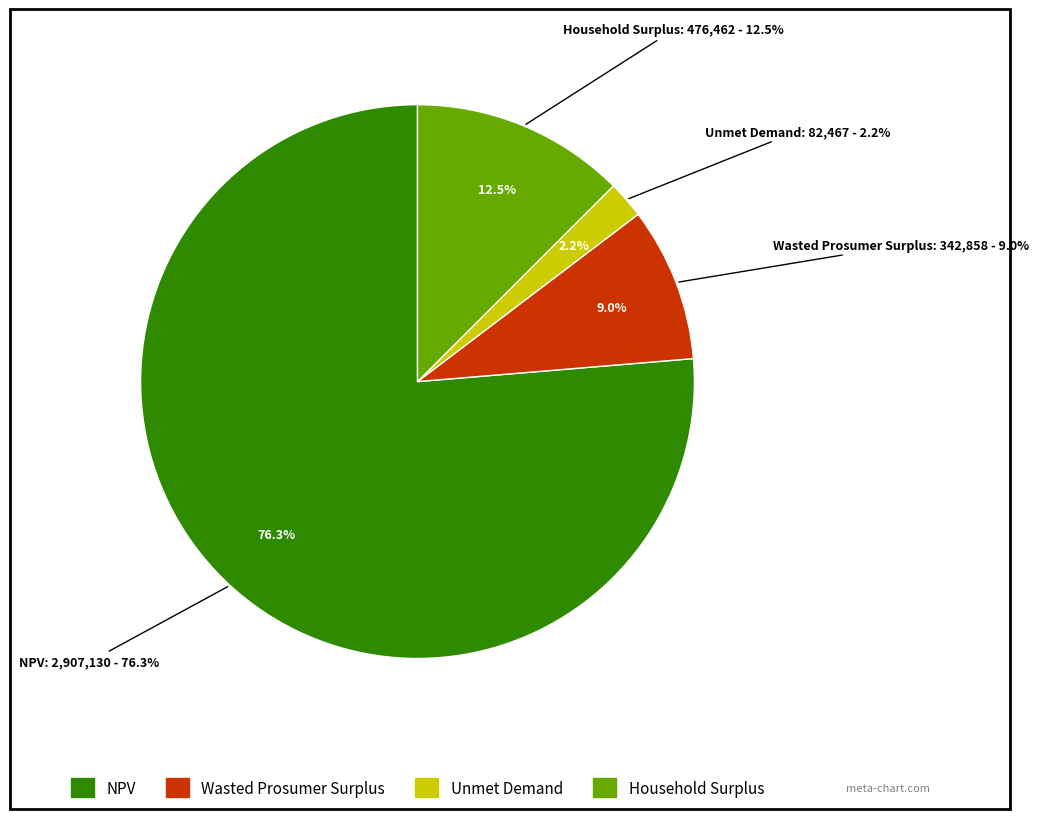

To the nearest percent, what portion does Wasted Prosumer Surplus represent?

9%